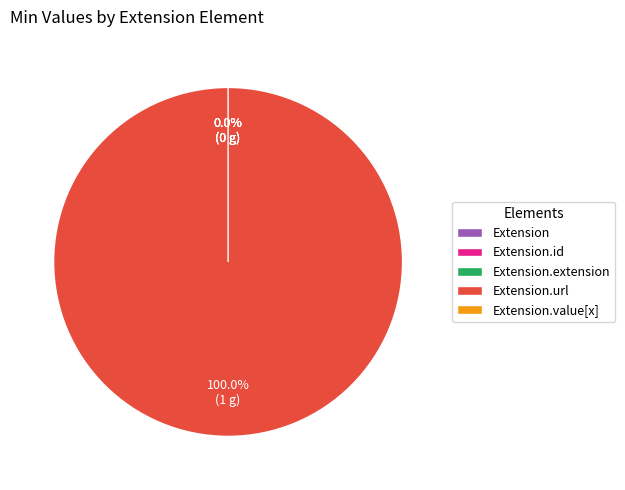

Is there a majority slice in this chart?

Yes